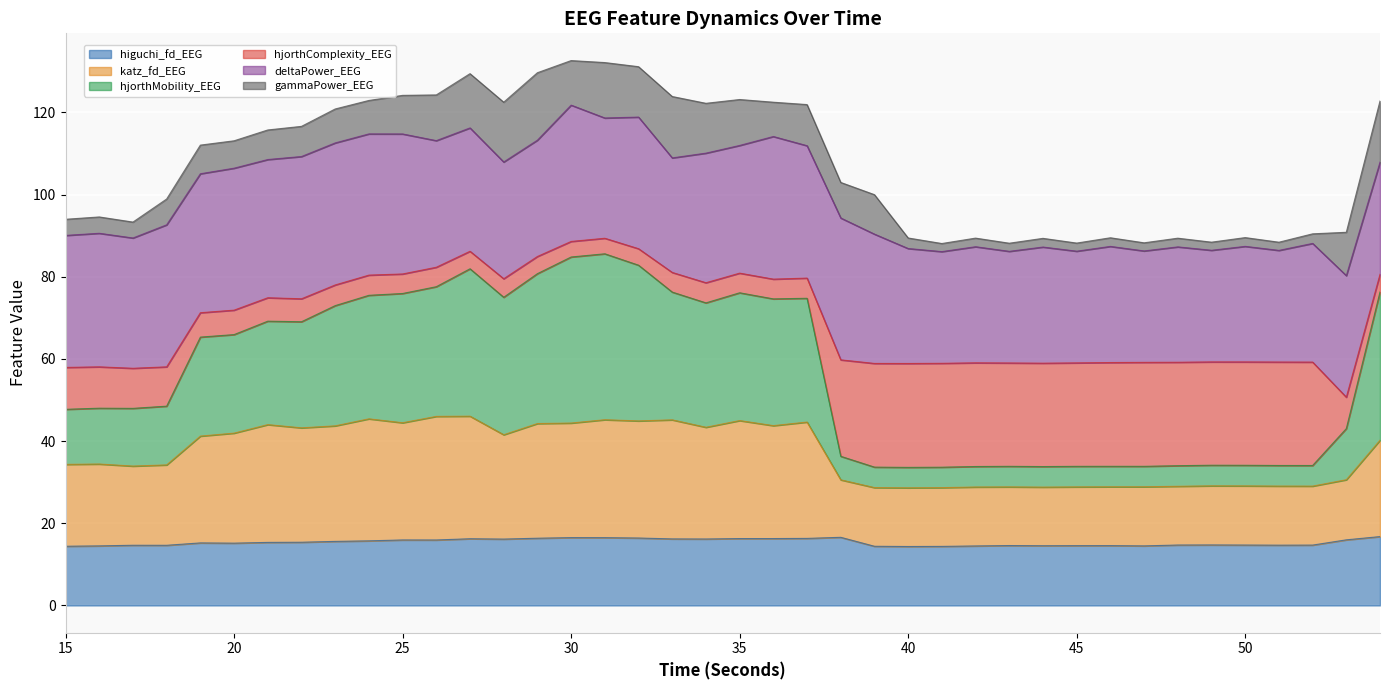

Does the chart display data point markers on the line(s)?

No